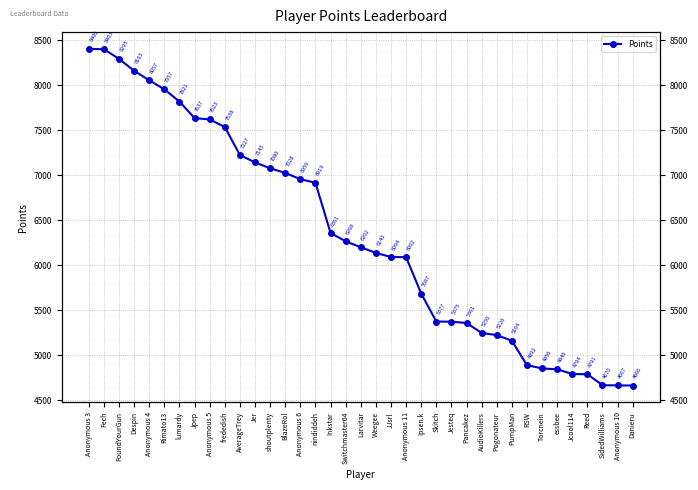

What is the change in value from Rimato13 to Pancakez?

-2596